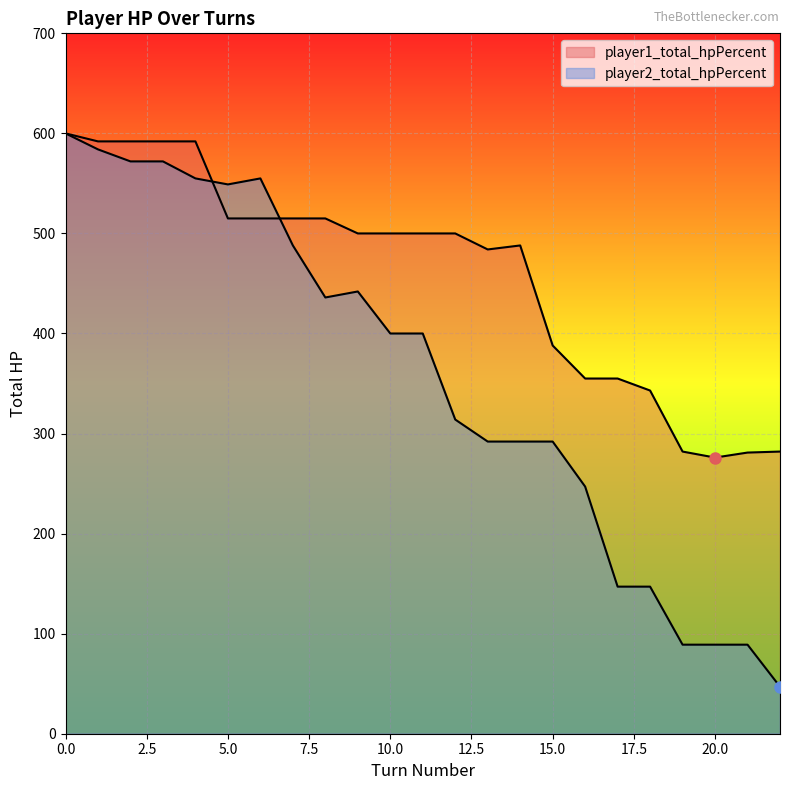

What is the lowest value of the player2_total_hpPercent series?

47